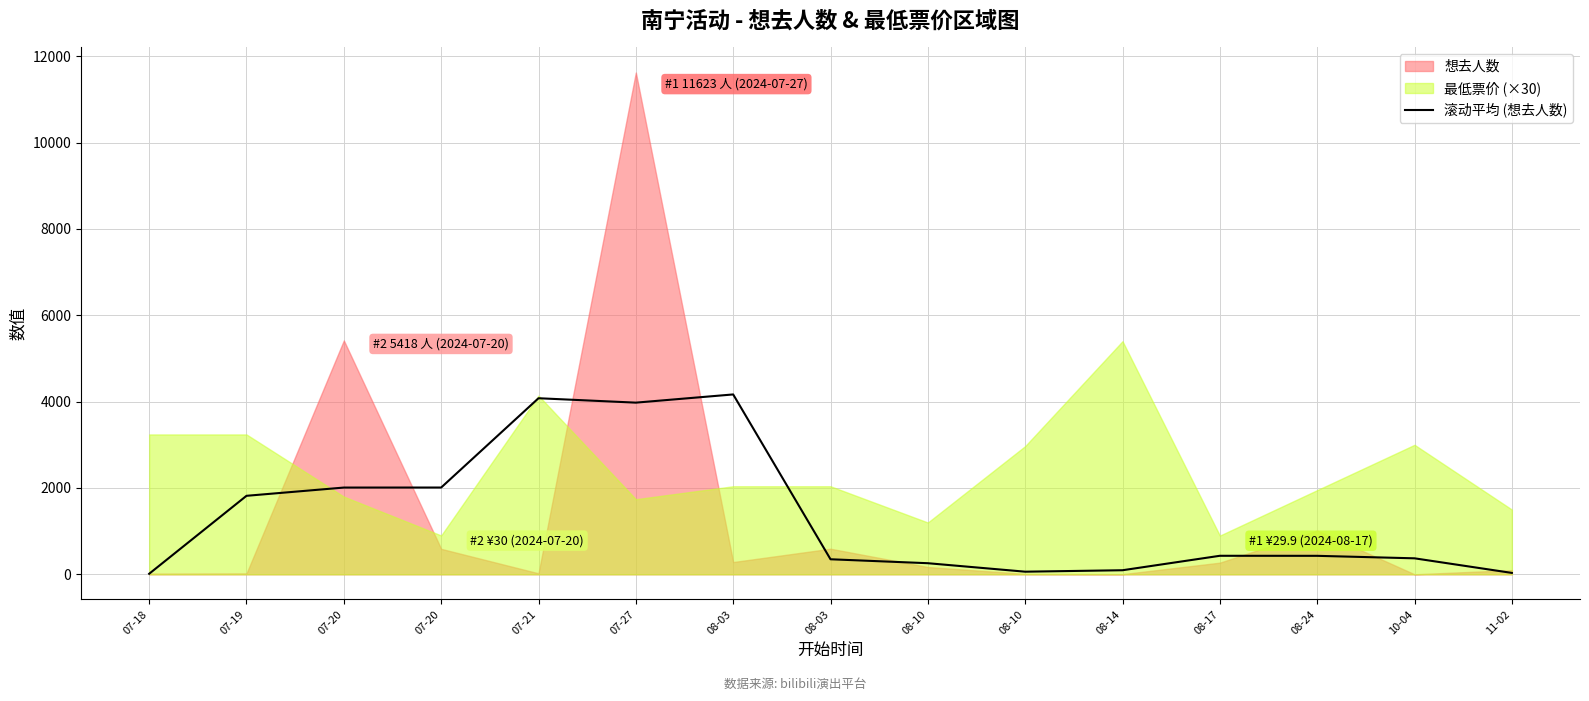

At which category does the data reach its first local peak?

07-21